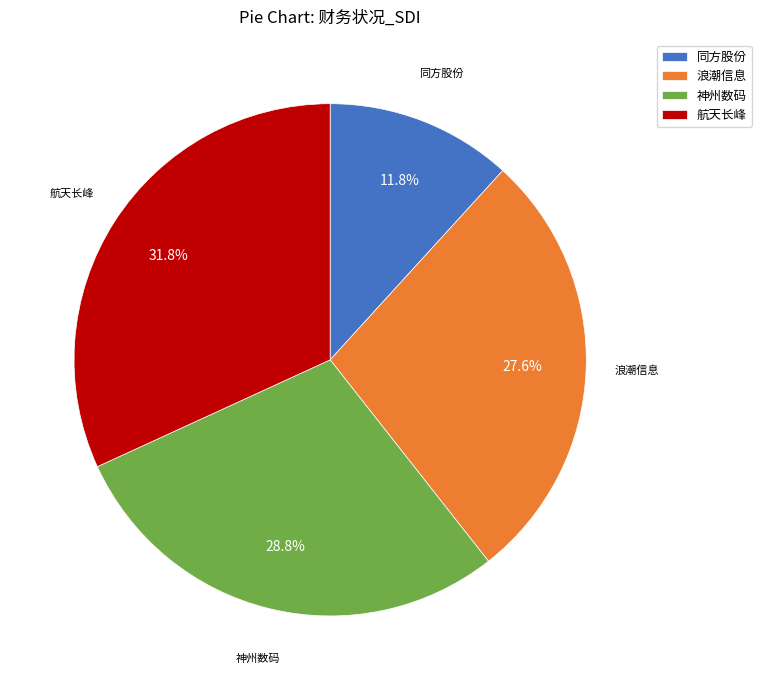

Which category has the biggest portion of the pie?

航天长峰